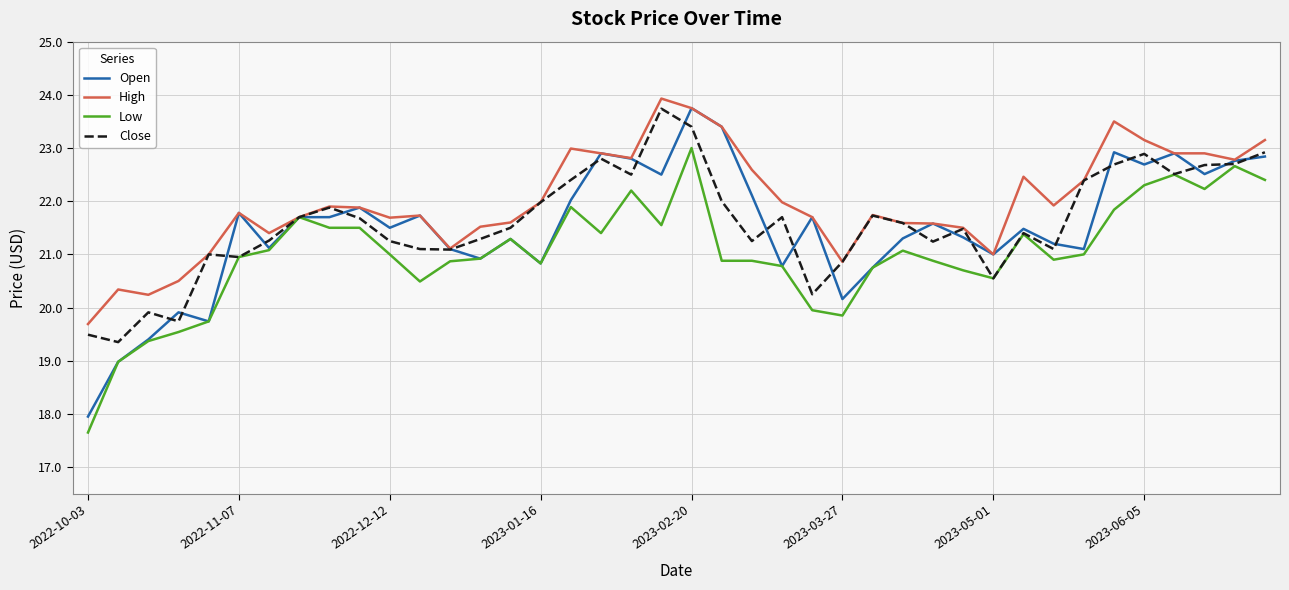

Is this an area chart (filled region under the line)?

No